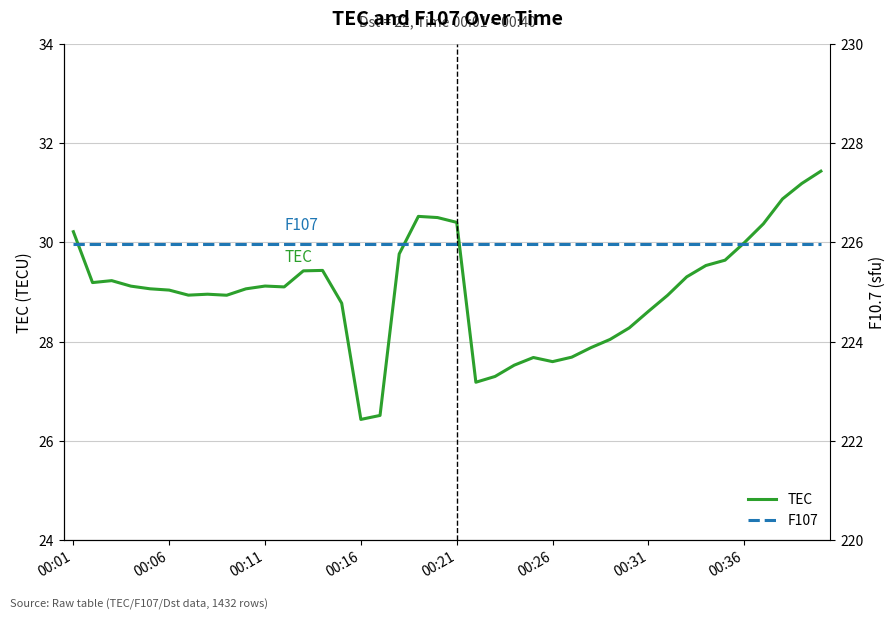

Is it true that TEC equals 12.3 at 00:06?

False